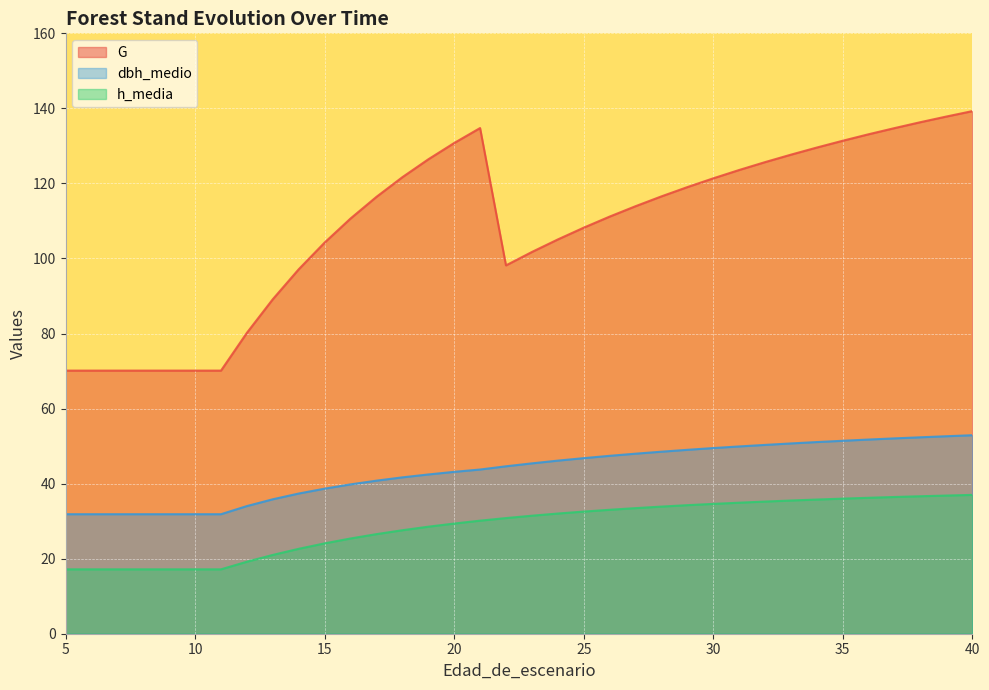

How many lines are shown in the chart?

3